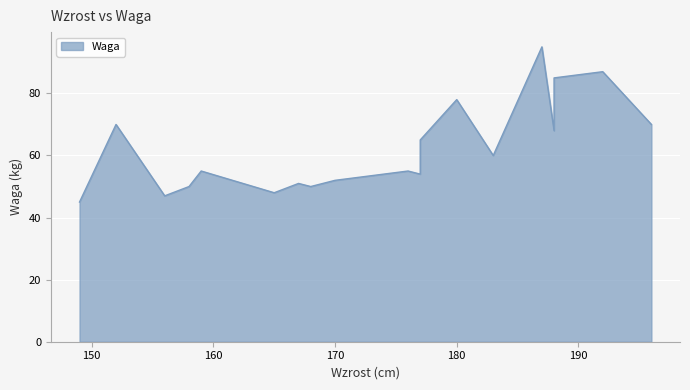

Which label corresponds to the largest value in the chart?

187